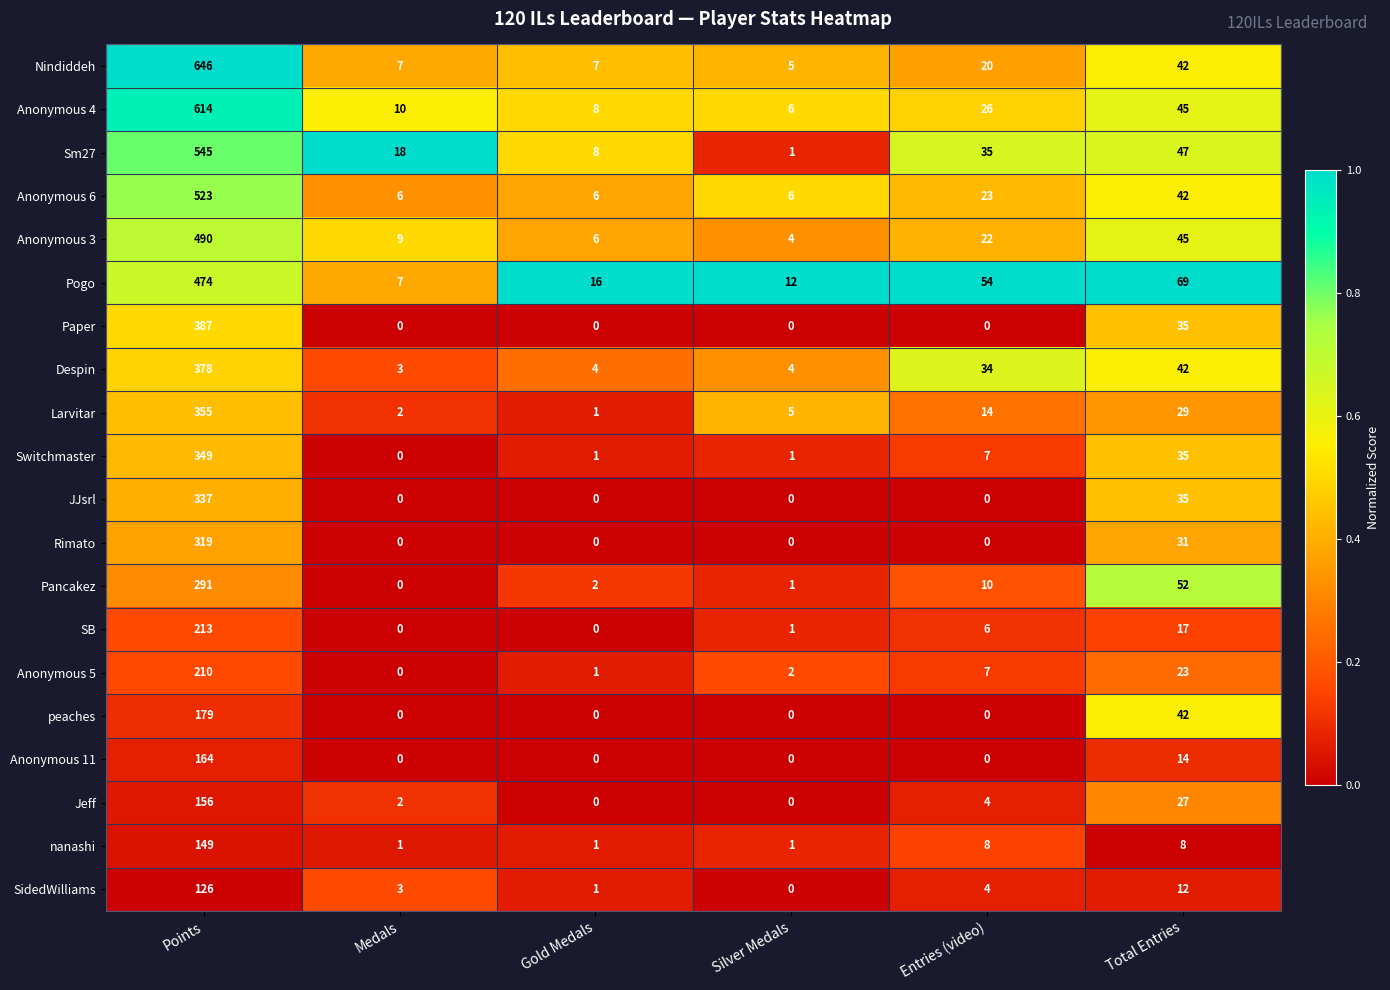

True or false: Rimato has a value of 0 at Silver Medals.

True